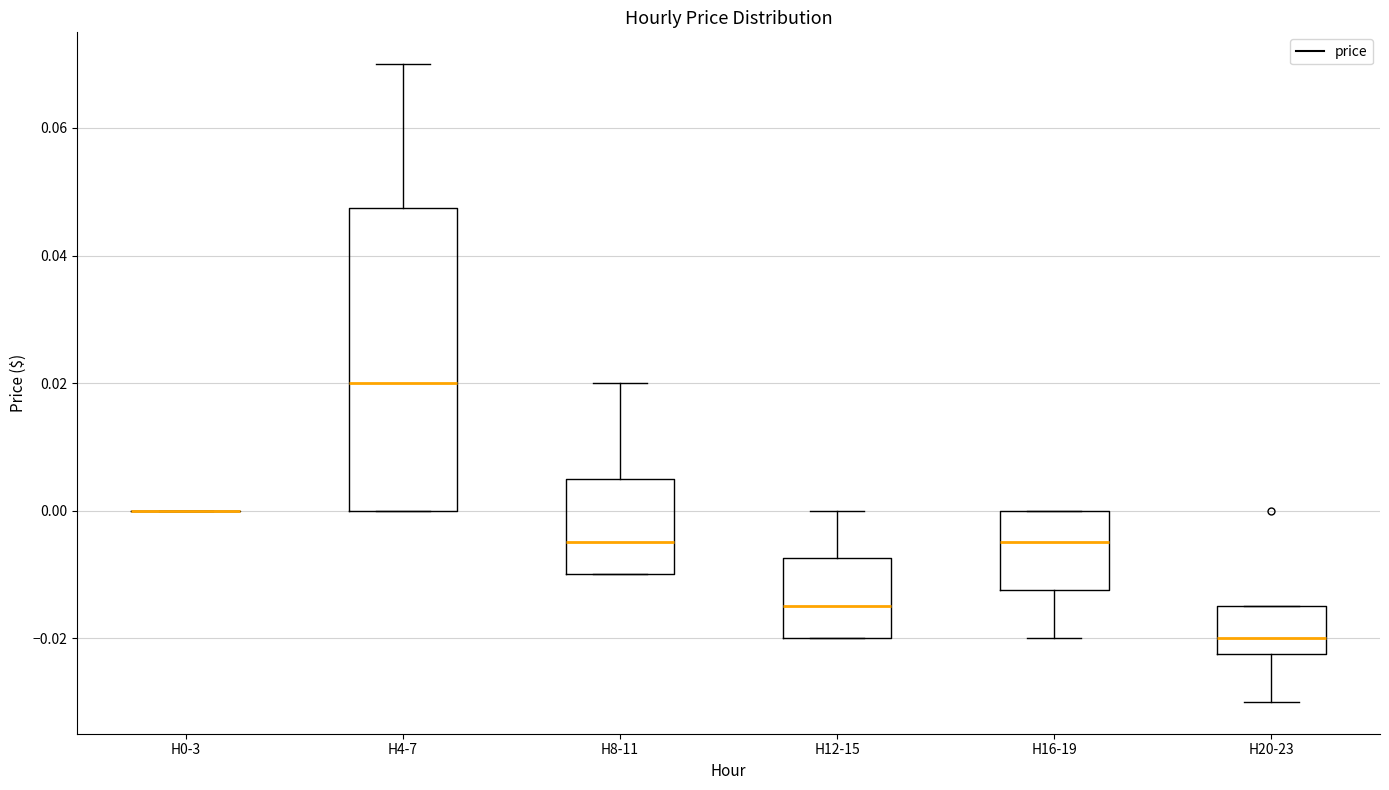

Reading left to right, read every box against the y-axis: the position of its median line, the range the box covers, and the ends of its whiskers. The values are not printed on the chart, so give them approximately, as read against the axis.

H0-3: box collapsed to a line at 0.000, whiskers 0.000 to 0.000
H4-7: median 0.020, box 0.000 to 0.048, whiskers 0.000 to 0.070
H8-11: median -0.004, box -0.010 to 0.006, whiskers -0.010 to 0.020
H12-15: median -0.014, box -0.020 to -0.008, whiskers -0.020 to 0.000
H16-19: median -0.004, box -0.012 to 0.000, whiskers -0.020 to 0.000
H20-23: median -0.020, box -0.022 to -0.014, whiskers -0.030 to -0.014